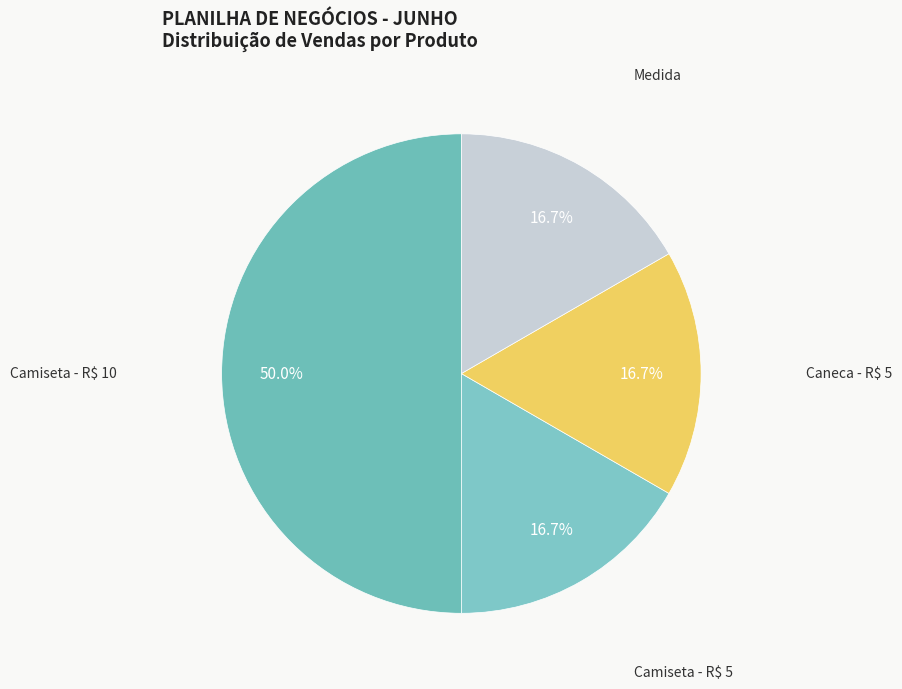

How many slices are in this pie chart?

4